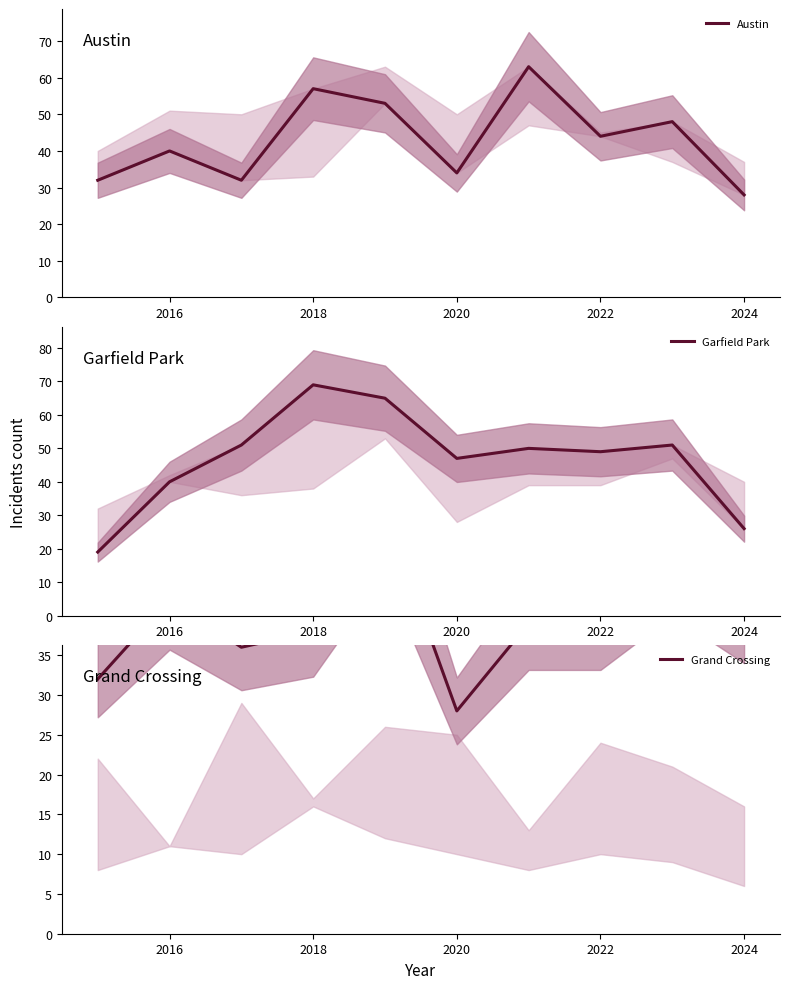

True or false: Garfield Park and Austin intersect in this chart.

True